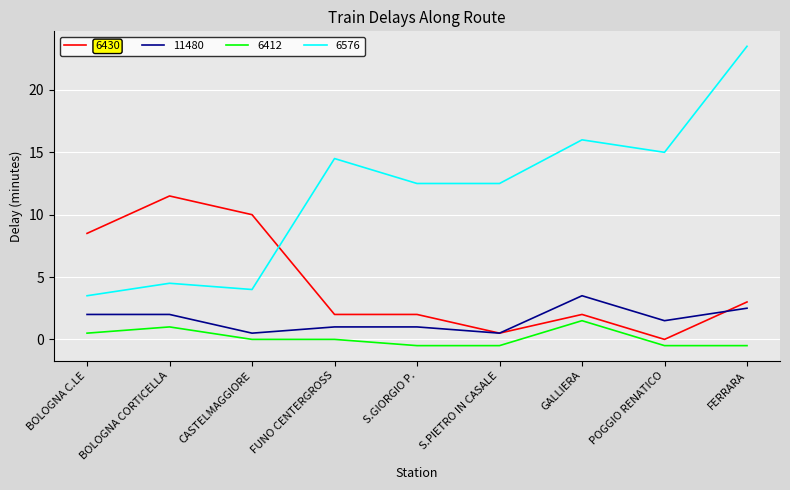

How many 11480 values are between 1 and 2?

5